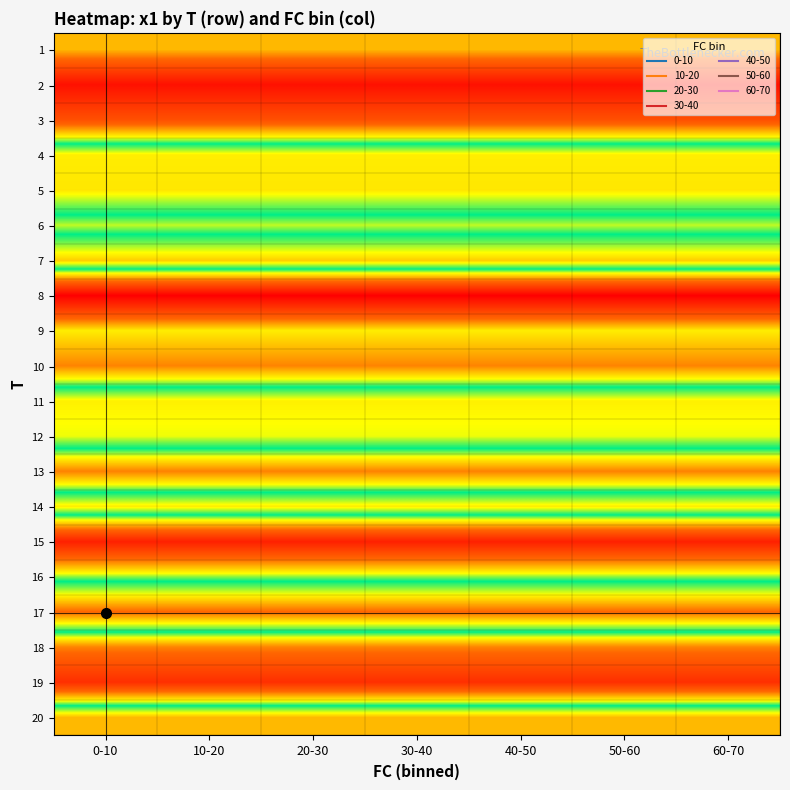

At how many categories does at least one series exceed 7?

7